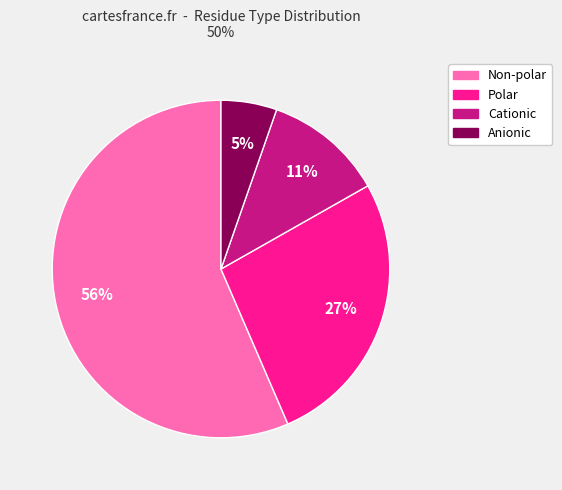

Is it true that Non-polar is 68% of the pie?

False